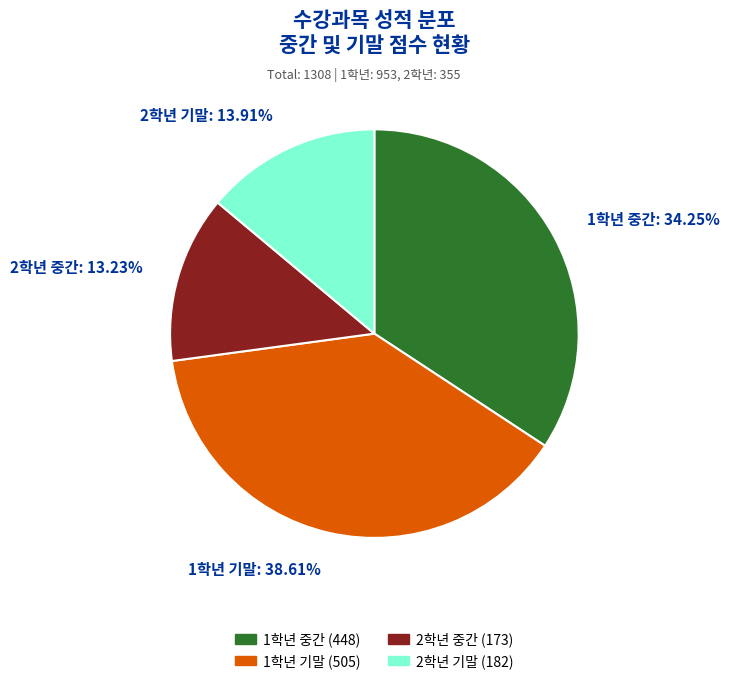

Does 2학년 기말 account for over 50% of the chart?

No